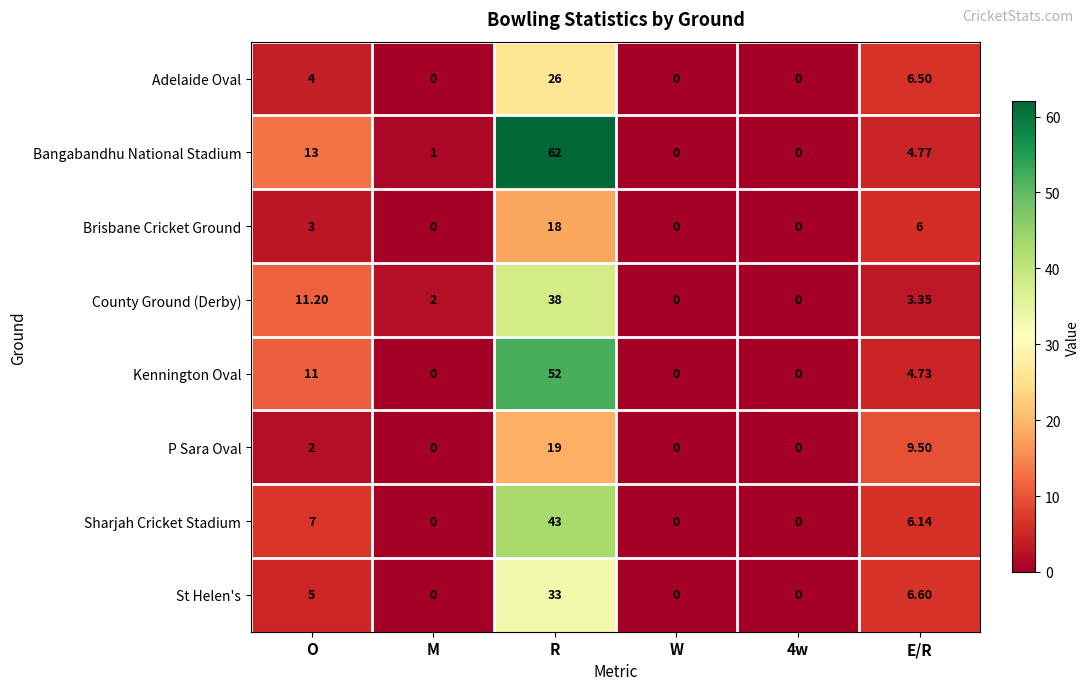

How many categories are shown in the chart?

6